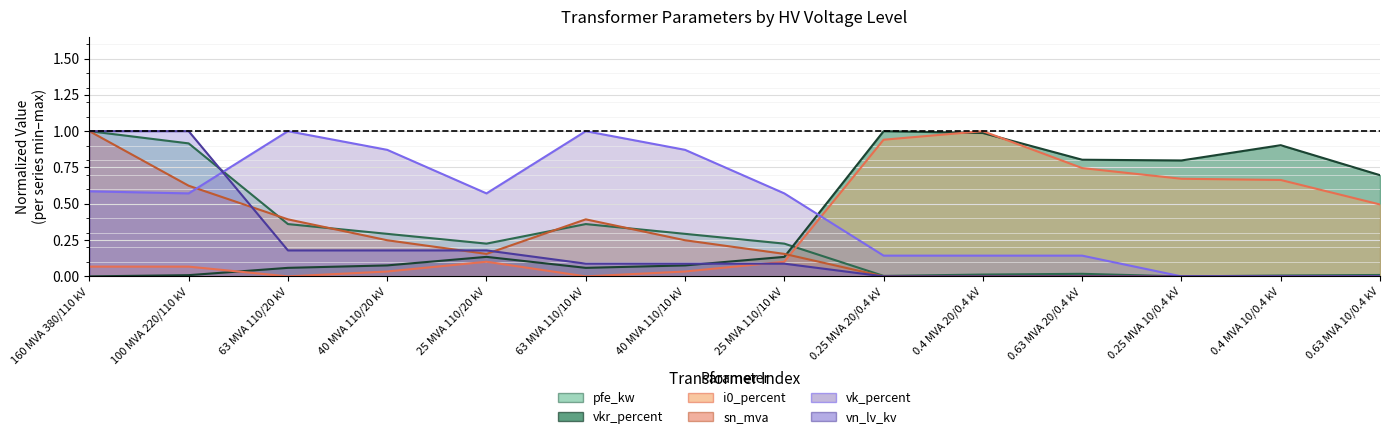

Is it true that pfe_kw equals 0.5 at 100 MVA 220/110 kV?

False